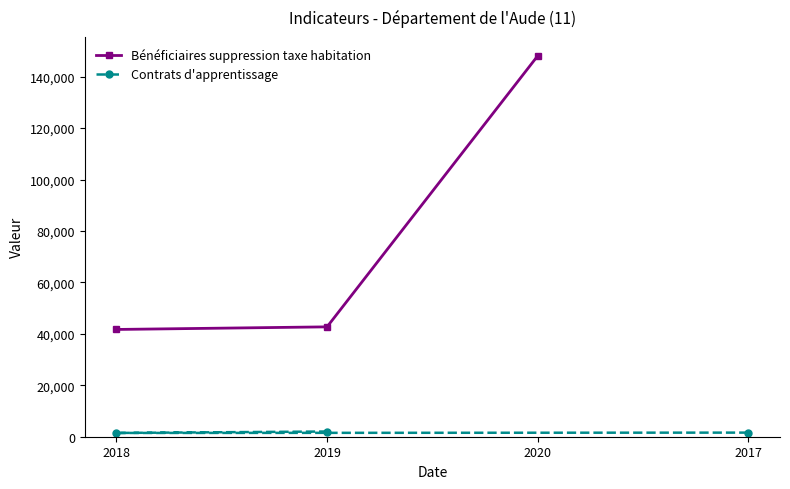

Which series has the largest range (max minus min)?

Bénéficiaires suppression taxe habitation